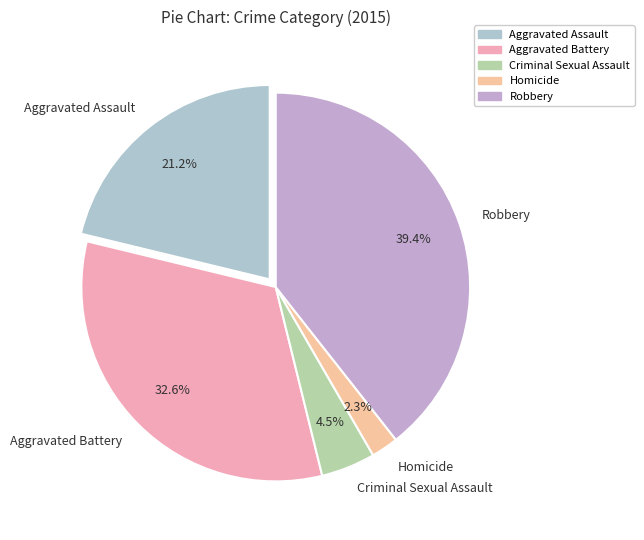

To the nearest percent, what is the difference between the largest and smallest slice percentages?

37%